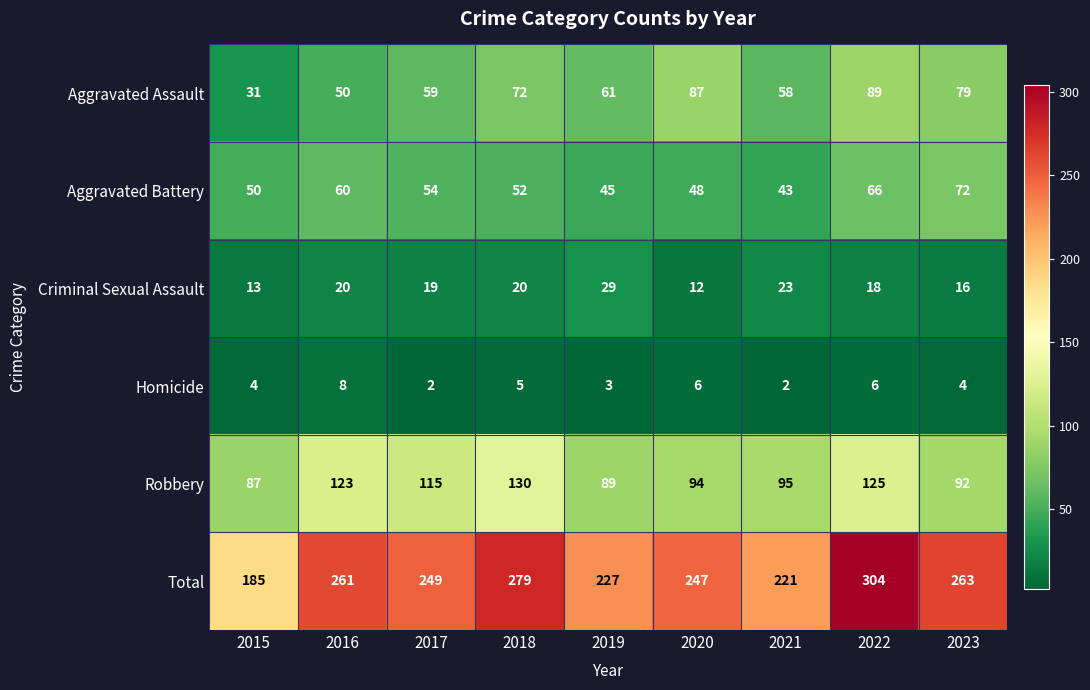

List the series in order of their peak value, lowest first.

Homicide, Criminal Sexual Assault, Aggravated Battery, Aggravated Assault, Robbery, Total